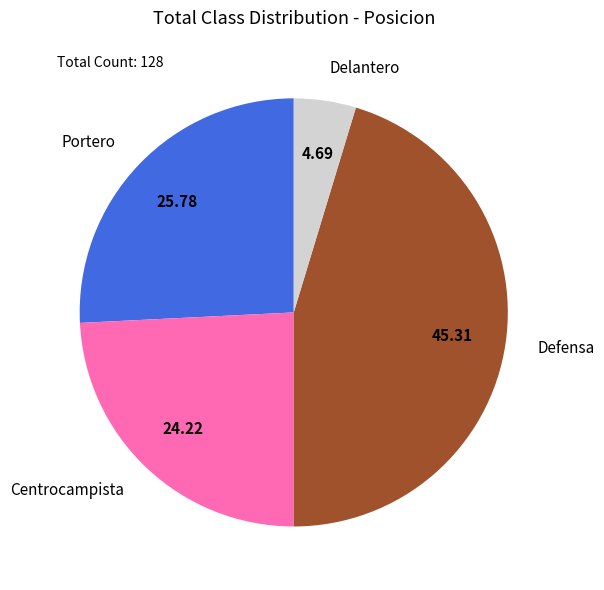

What is the largest slice in the pie chart?

Defensa